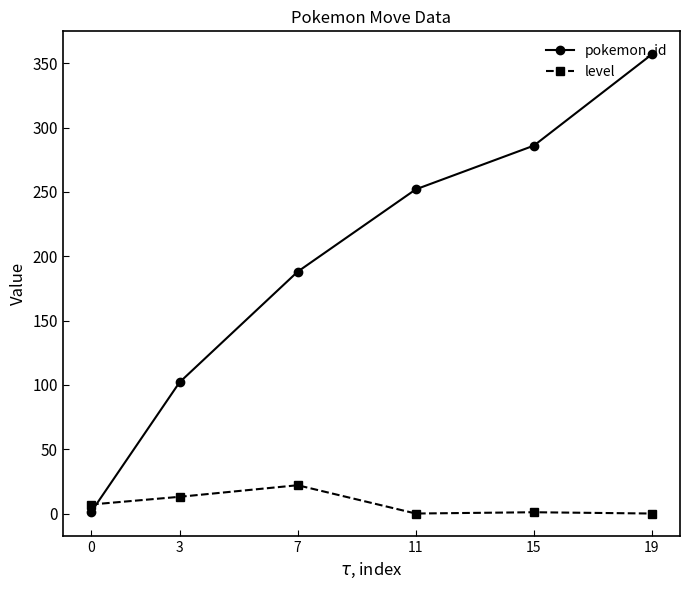

What is the sum of the pokemon_id values at 11 and 7?

440